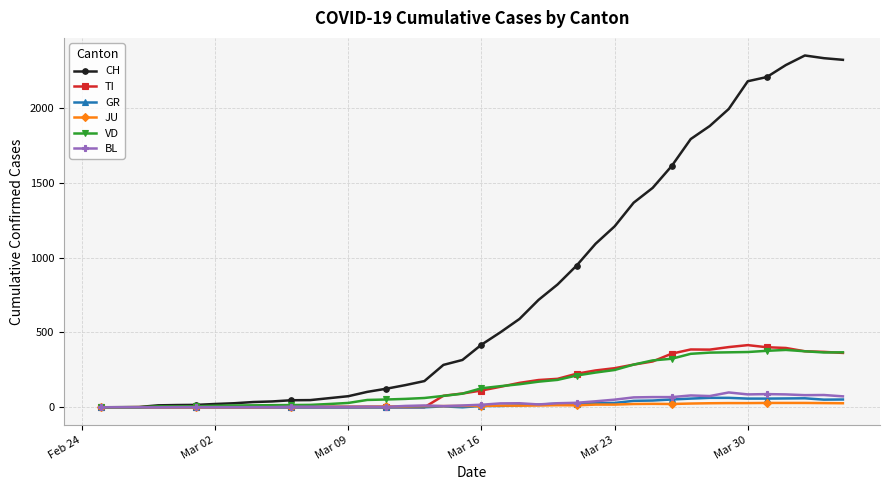

Which series has the widest spread of values?

CH